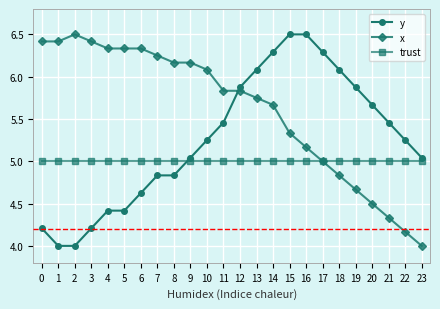

At 8, list the series in order from smallest to largest.

y, trust, x